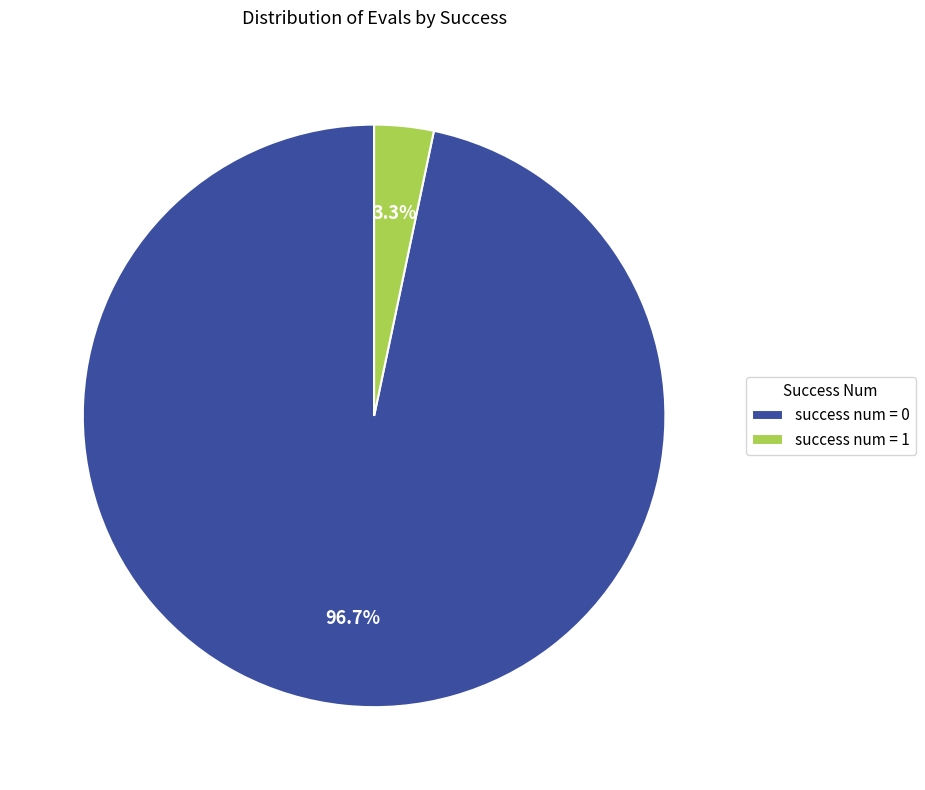

Between success num = 0 and success num = 1, which is larger?

success num = 0